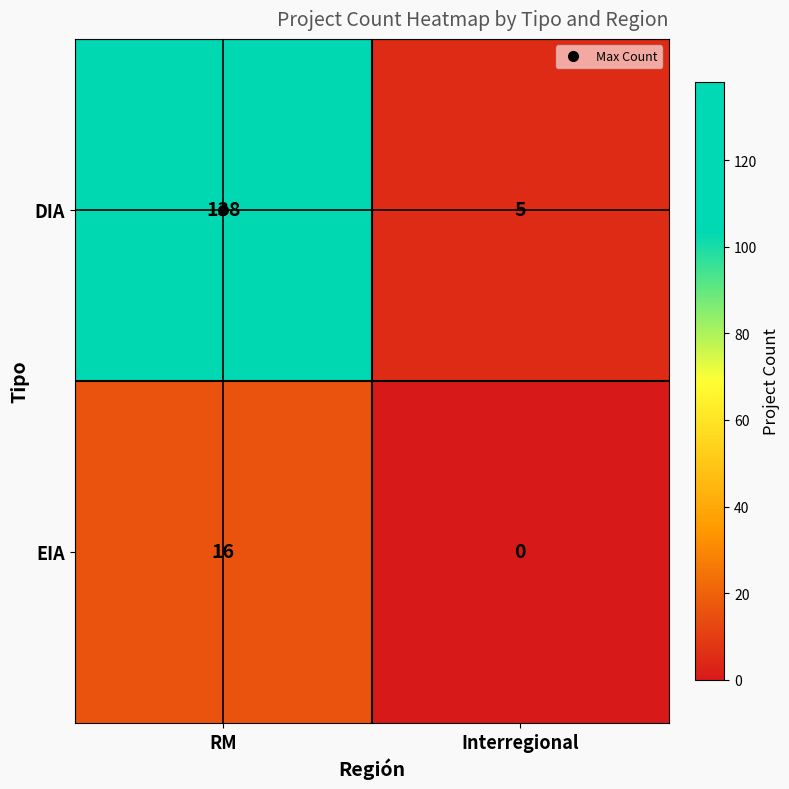

Which series has the largest total across all categories?

DIA